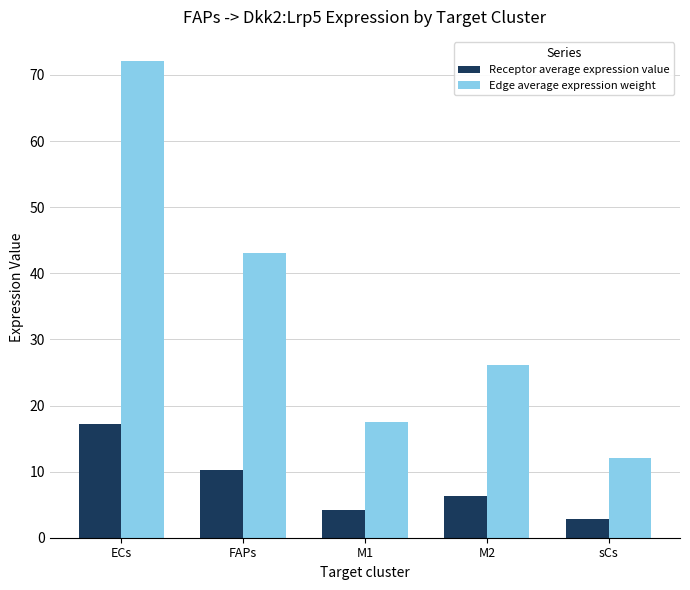

What is the difference between the highest and lowest values at M1?

13.3